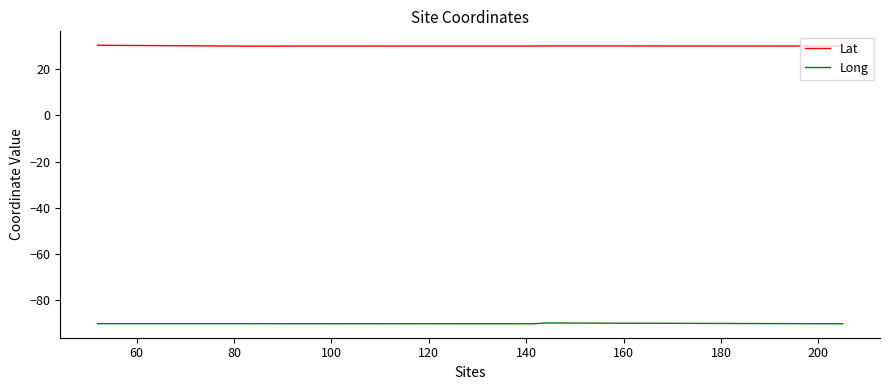

What is the highest value of the Long series?

-89.8